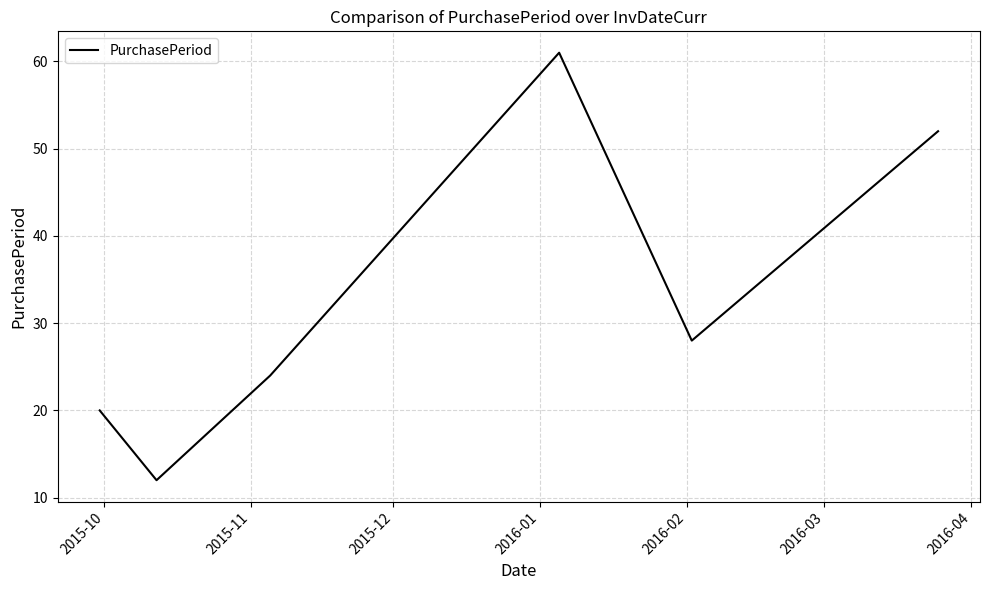

What is the sum of all values?

197